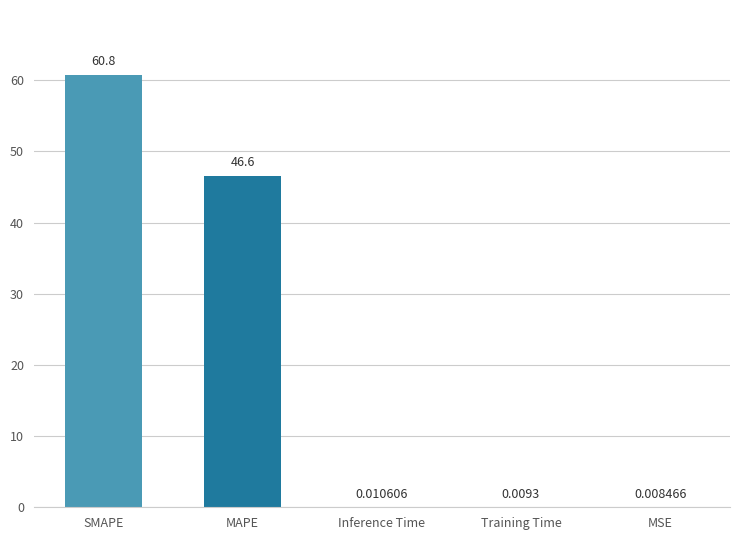

Which category has the highest value across all series?

SMAPE